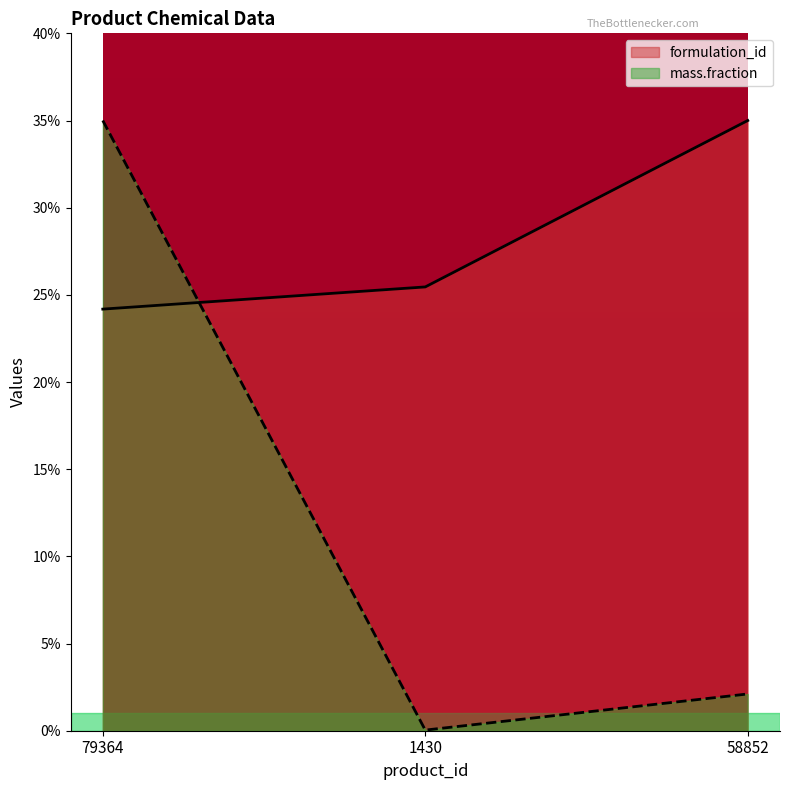

Rank the series by their maximum value, from lowest to highest.

formulation_id, mass.fraction